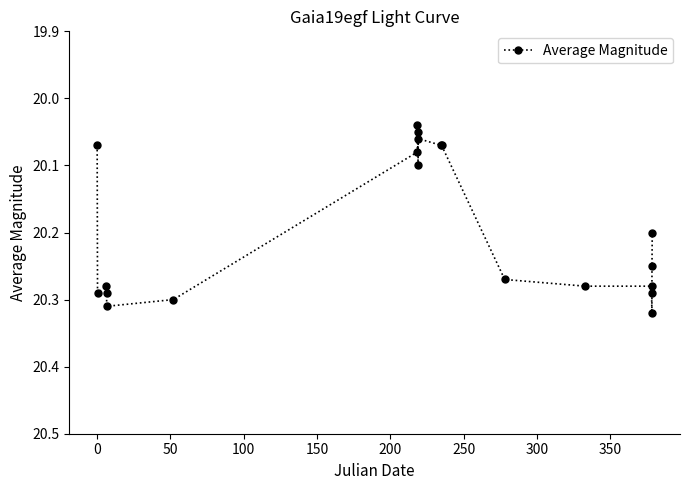

How many values are between 20 and 21?

20